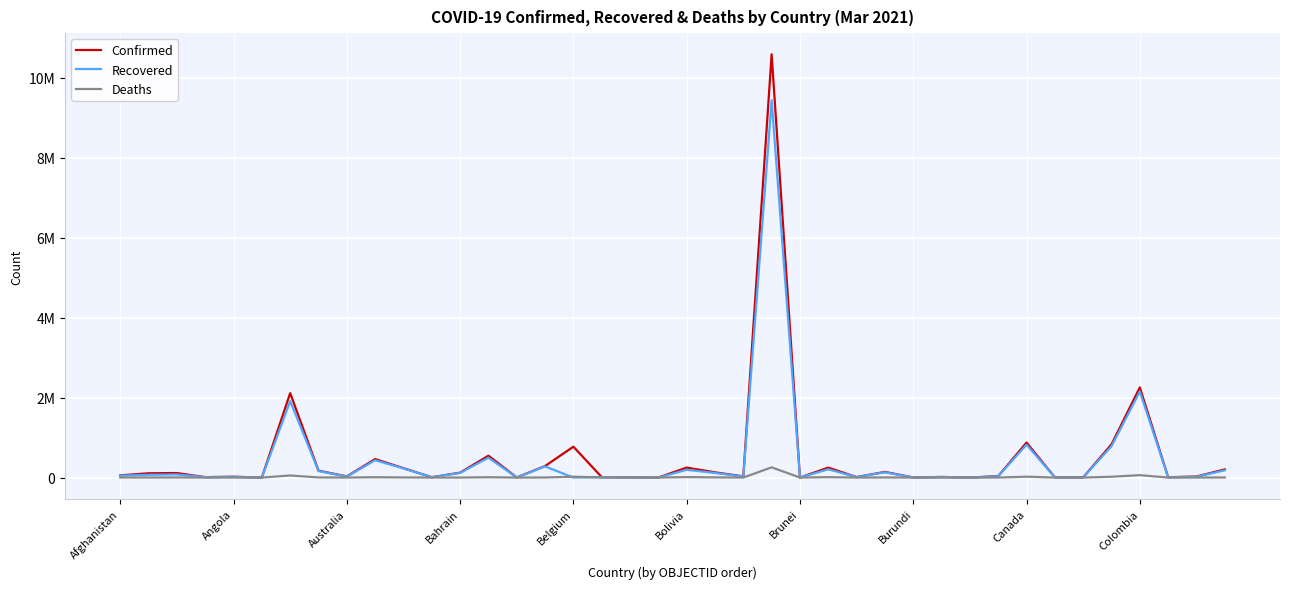

Which series has the largest total across all categories?

Confirmed